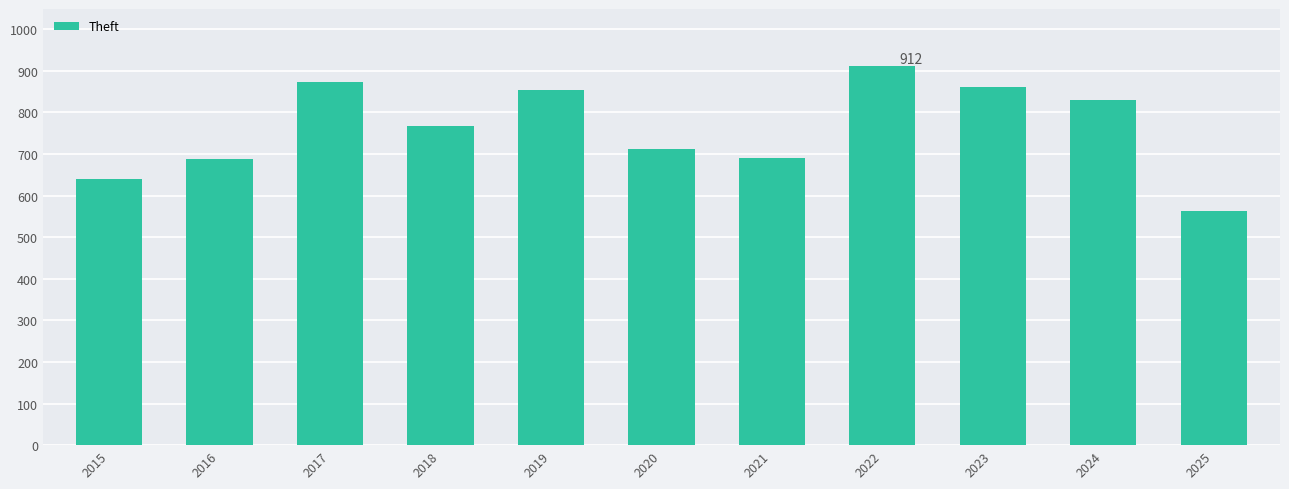

Is it true that the value at 2025 is 780?

False